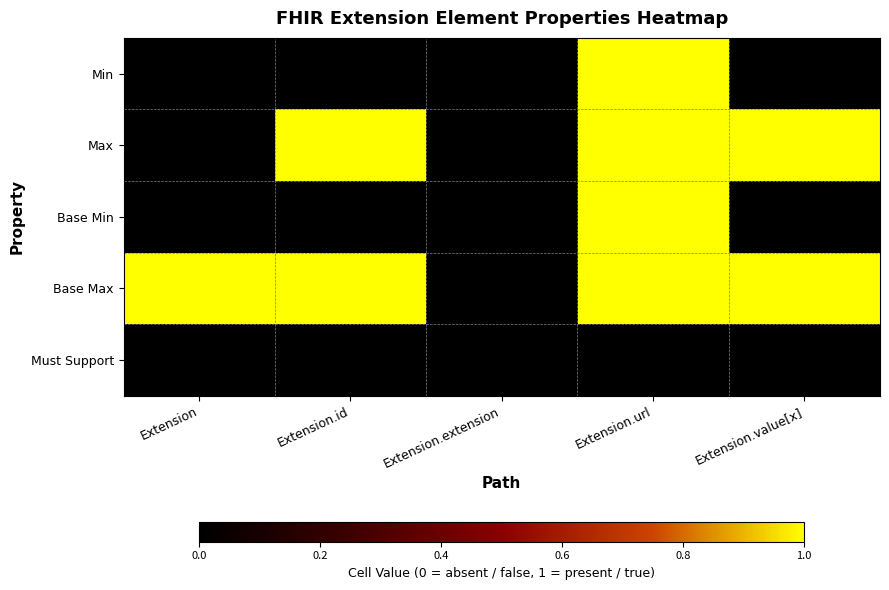

Reading left to right, extract all data points from this chart.

Min: Extension=0	Extension.id=0	Extension.extension=0	Extension.url=1	Extension.value[x]=0
Max: Extension=0	Extension.id=1	Extension.extension=0	Extension.url=1	Extension.value[x]=1
Base Min: Extension=0	Extension.id=0	Extension.extension=0	Extension.url=1	Extension.value[x]=0
Base Max: Extension=1	Extension.id=1	Extension.extension=0	Extension.url=1	Extension.value[x]=1
Must Support: Extension=0	Extension.id=0	Extension.extension=0	Extension.url=0	Extension.value[x]=0